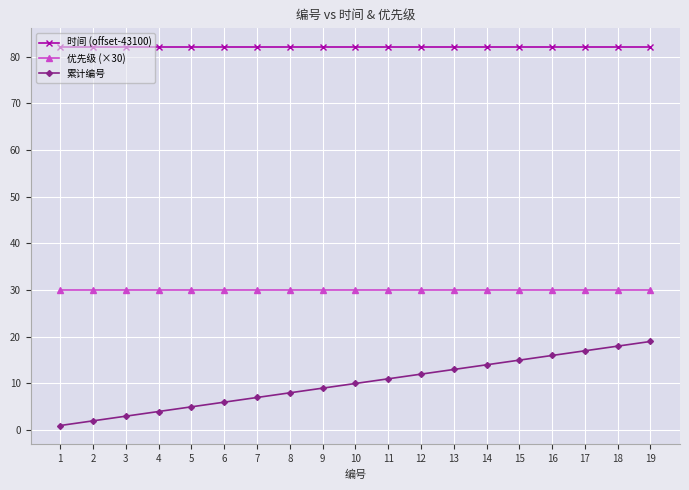

Count the number of data series in this chart.

3